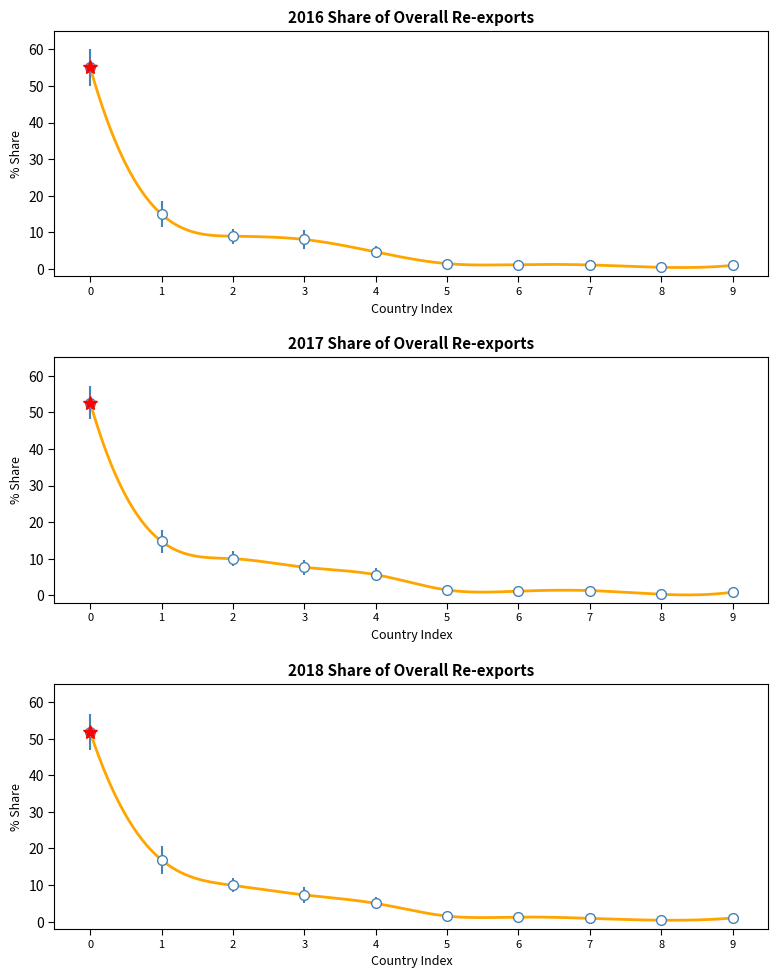

At how many categories does at least one series exceed 48?

1